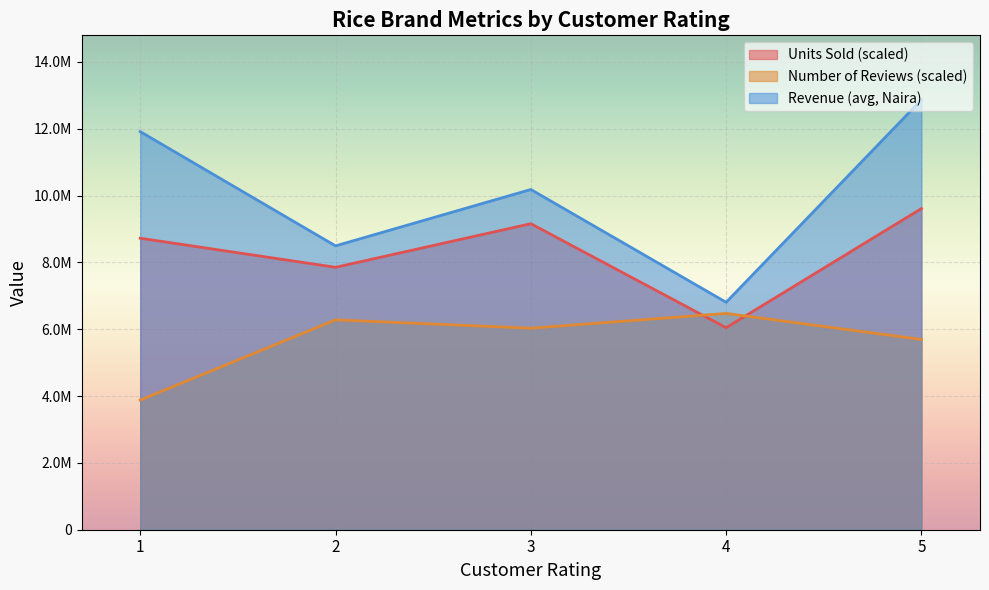

Where is the first local minimum for Revenue?

2